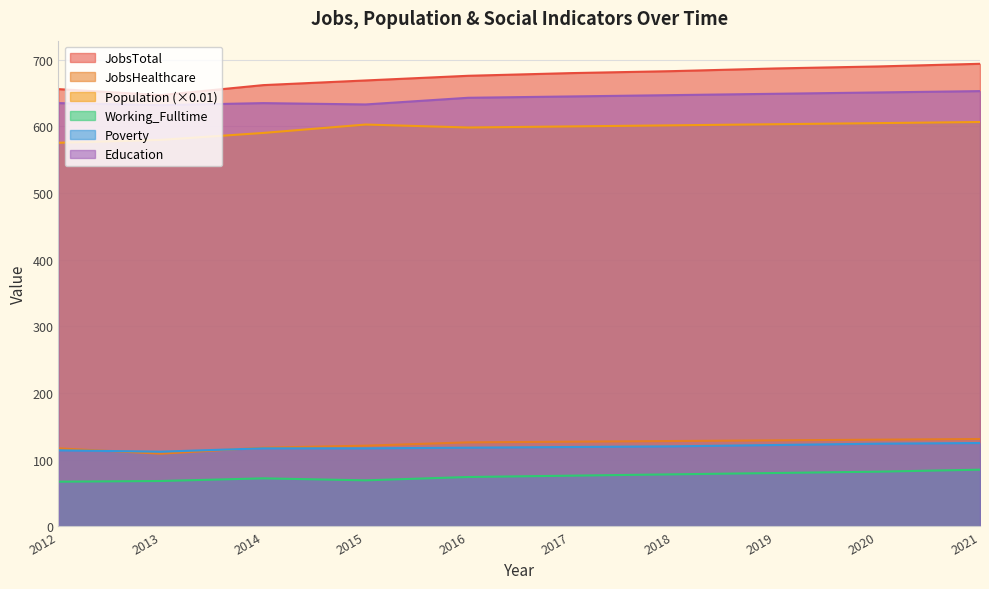

What is the sum of all JobsHealthcare values?

1236.0